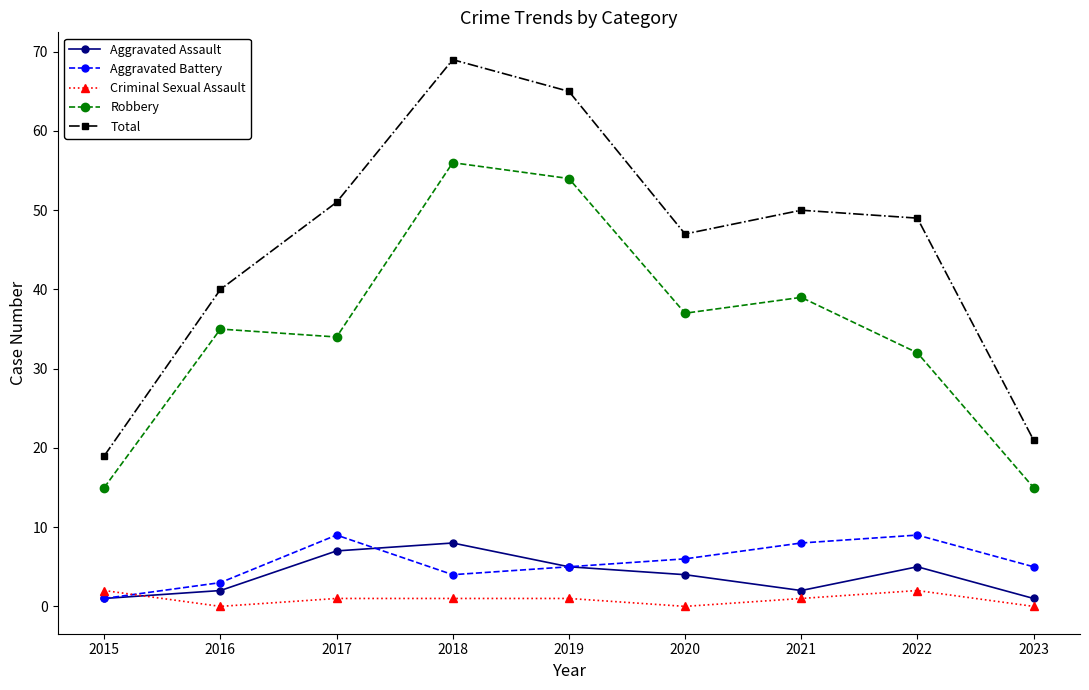

Which series has the largest range (max minus min)?

Total